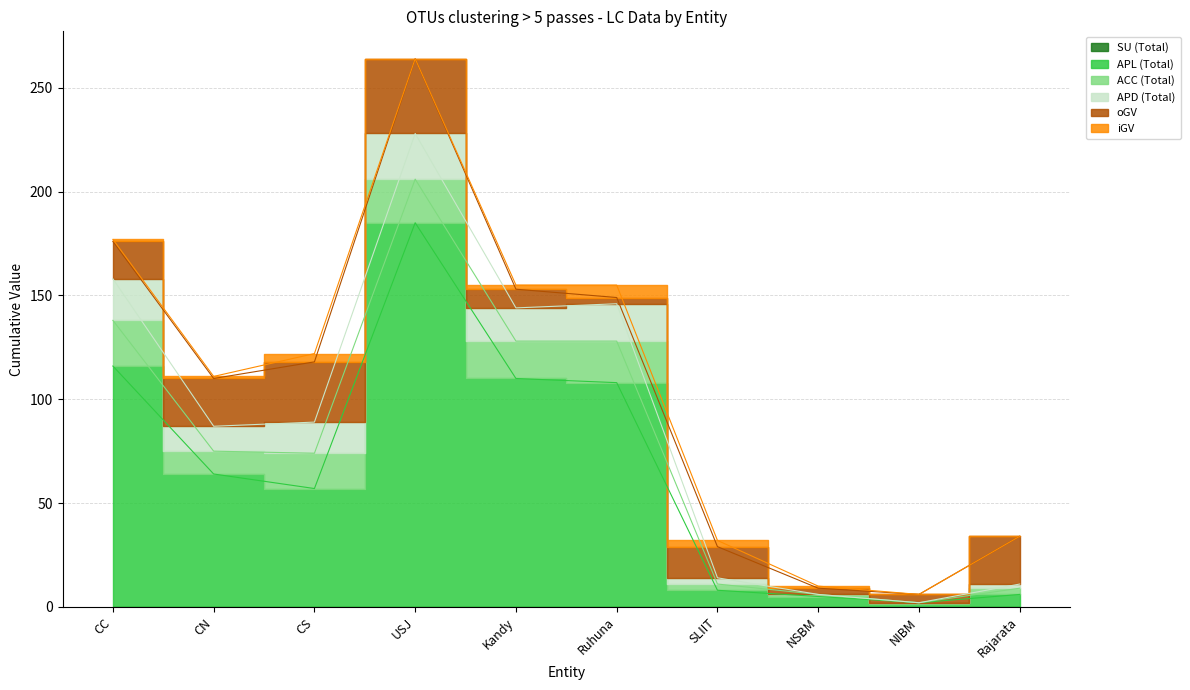

At which category does APL (Total) reach its first local peak?

USJ